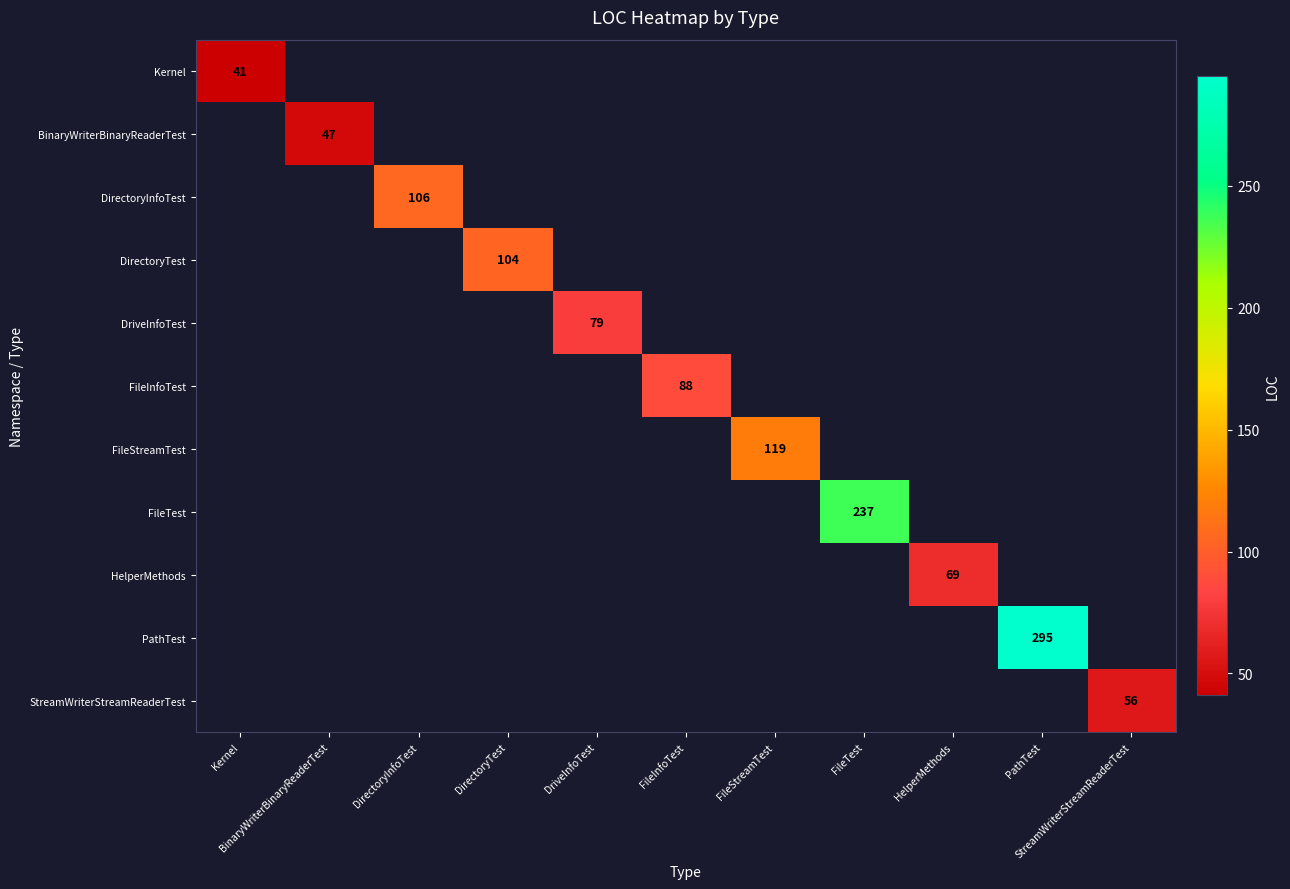

What is the greatest value displayed?

295.0